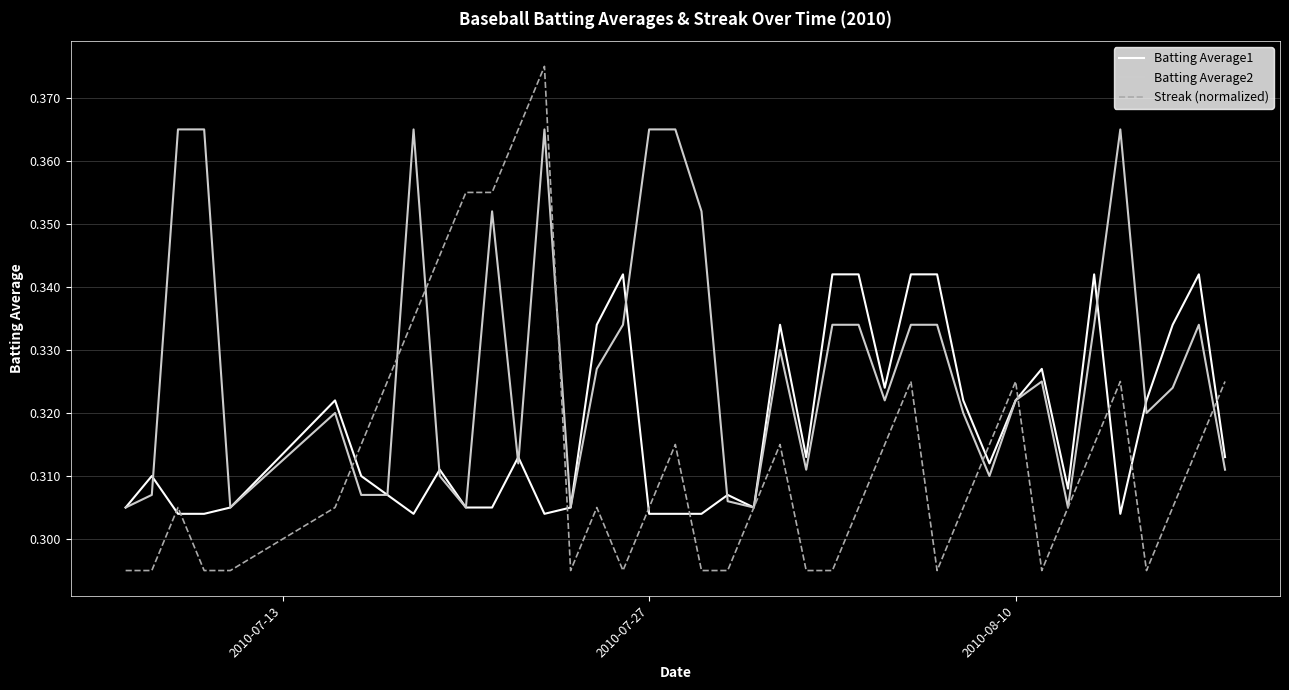

How many lines are shown in the chart?

3